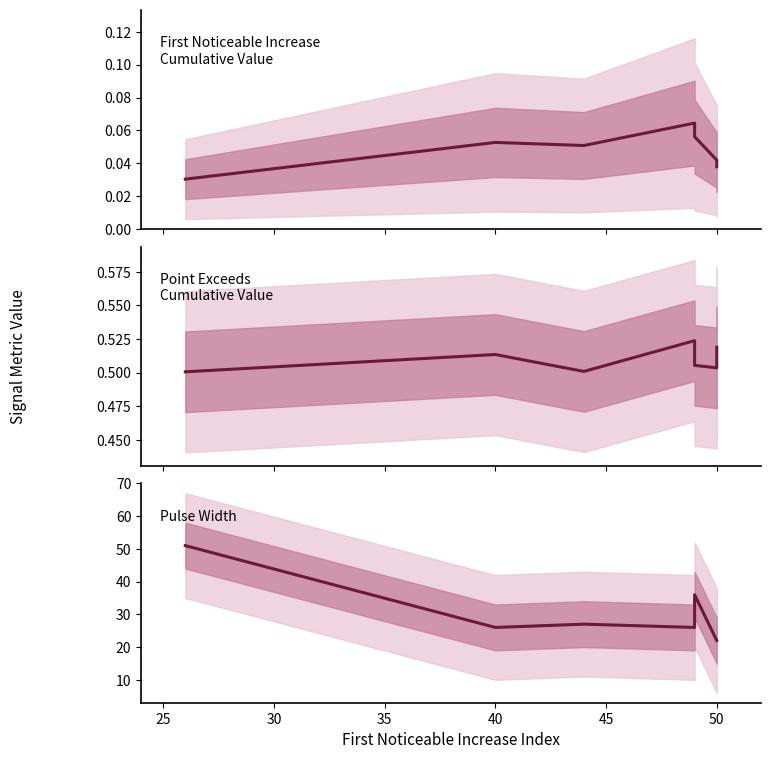

Which series has the largest total across all categories?

Pulse_Width